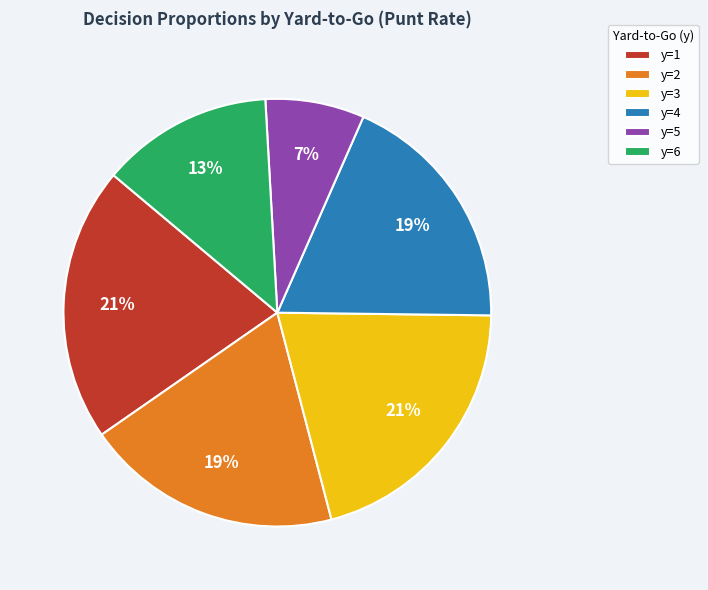

Is it true that y=3 is 31% of the pie?

False